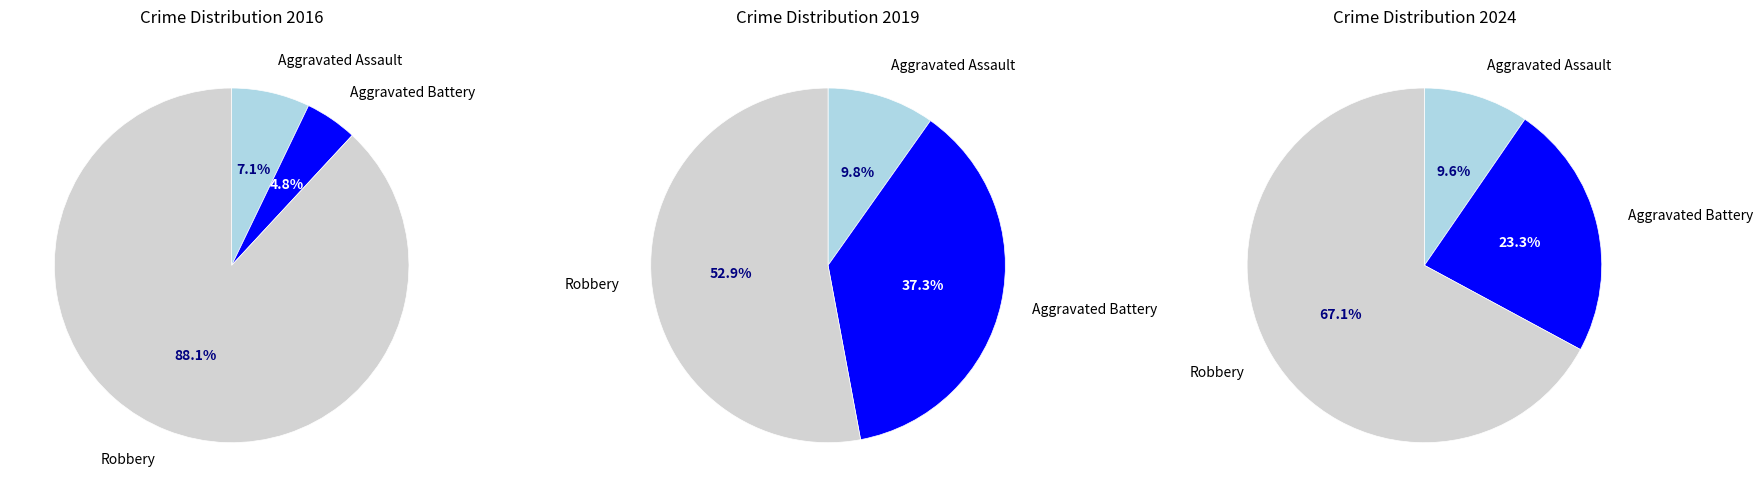

How many slices are in this pie chart?

3